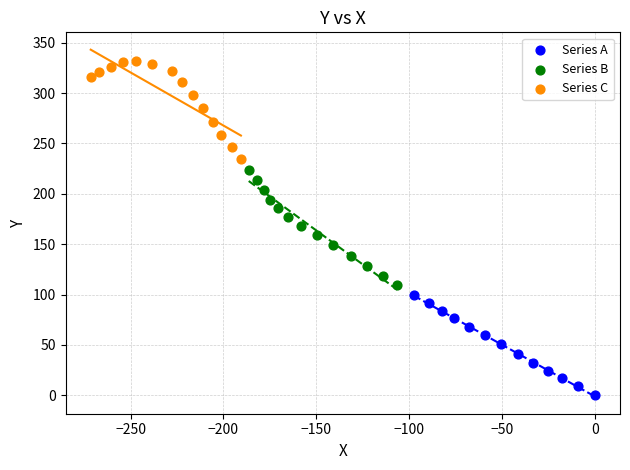

Which series contains the lowest Y value?

Series A